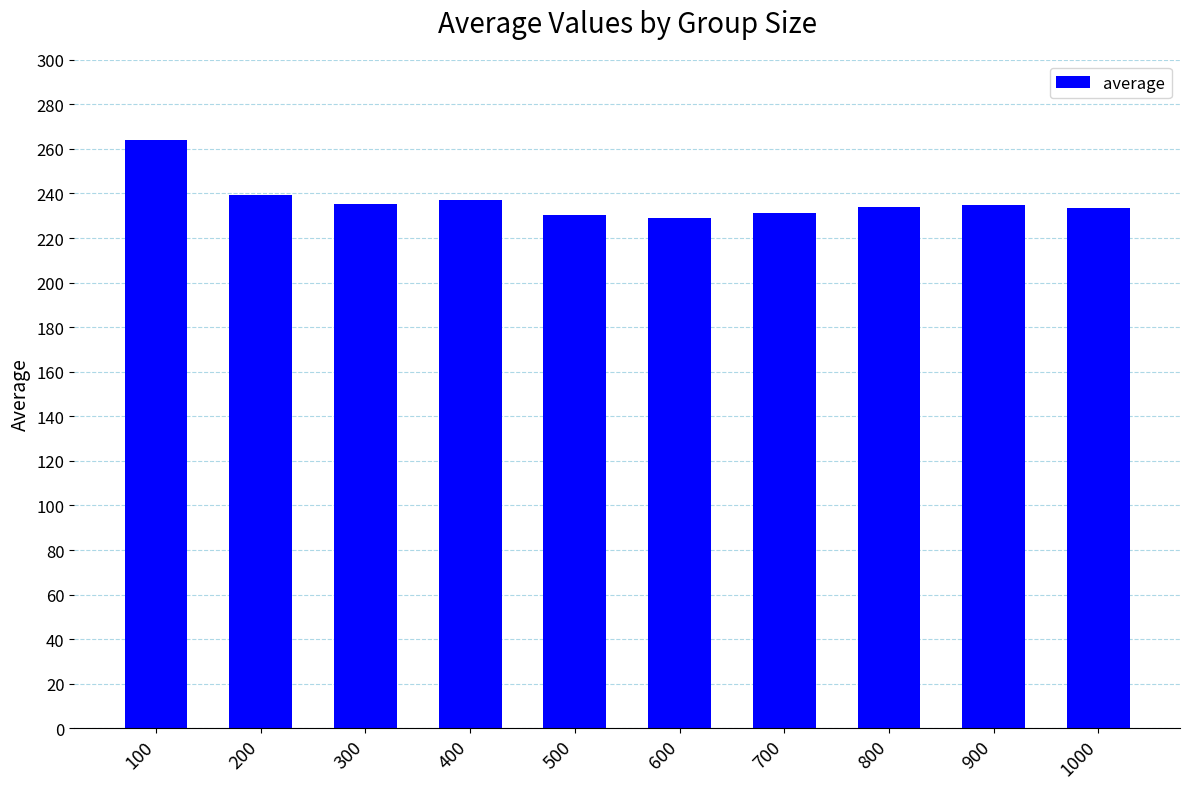

Between 100 and 700, which is larger?

100